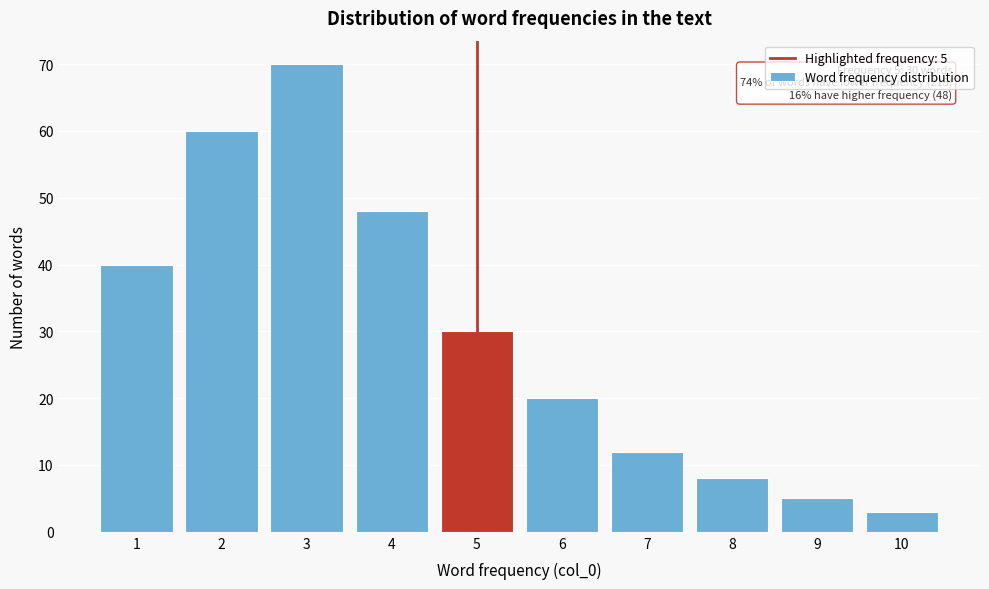

Reading left to right, transcribe all the data shown in this chart.

1=40	2=60	3=70	4=48	5=30	6=20	7=12	8=8	9=5	10=3